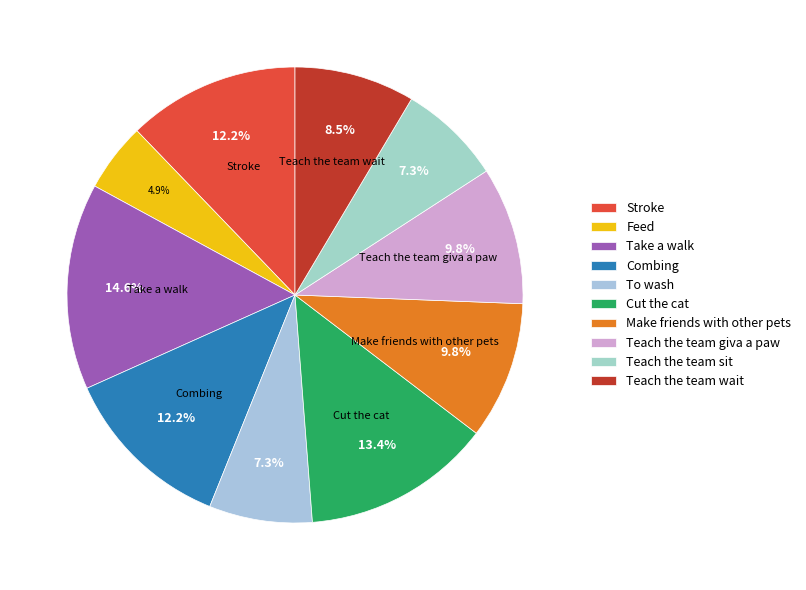

To the nearest percent, what is the combined percentage of Feed and Teach the team sit?

12%